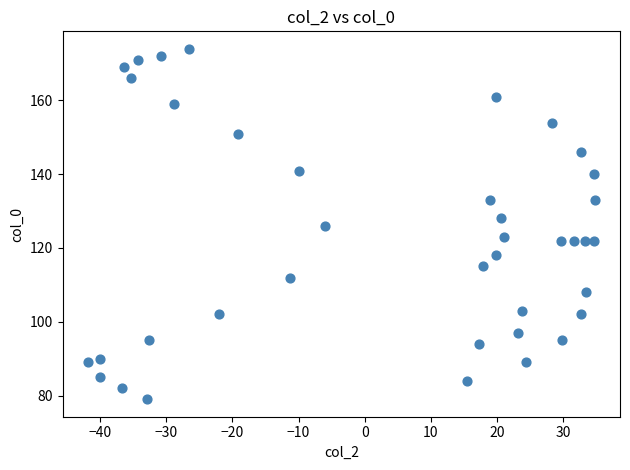

What is the range of Y values (max minus min)?

95